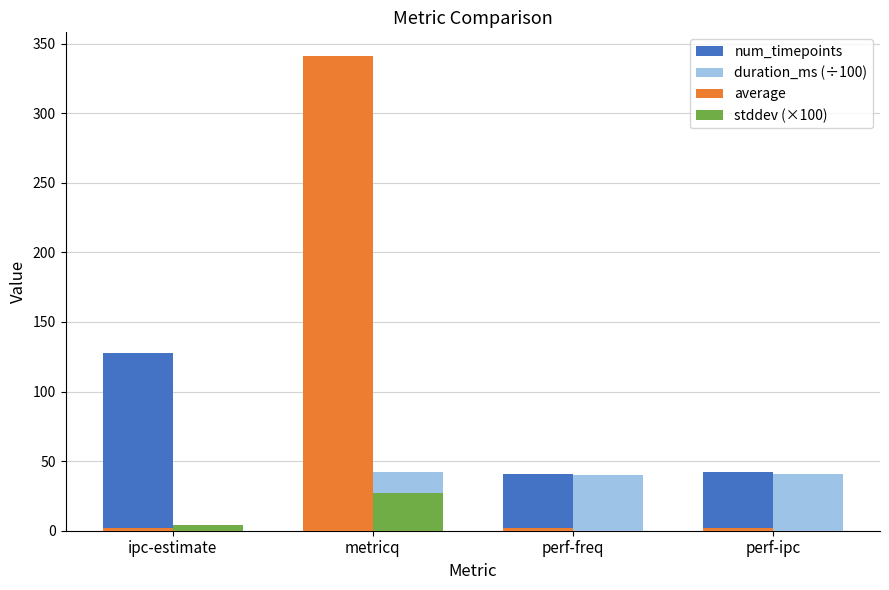

Which category has the highest value in the stddev (×100) series?

metricq